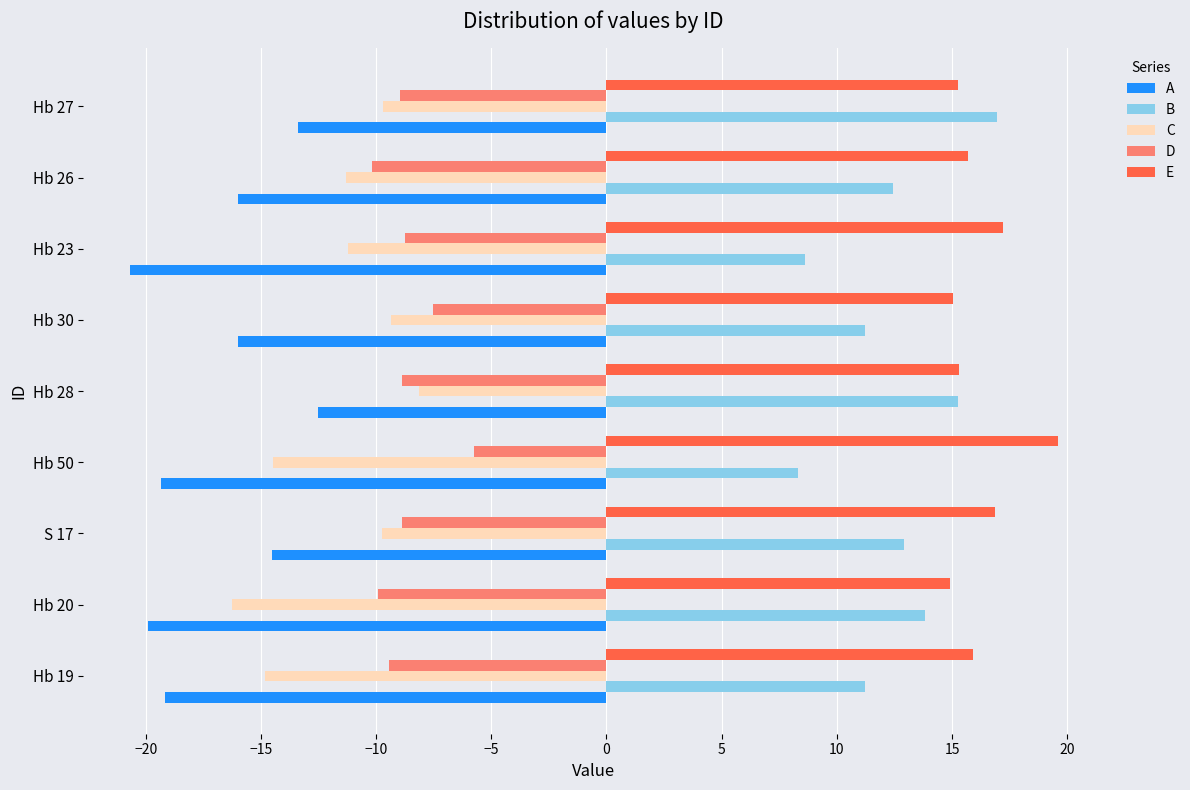

What is the spread (max minus min) of values at Hb 23?

37.9